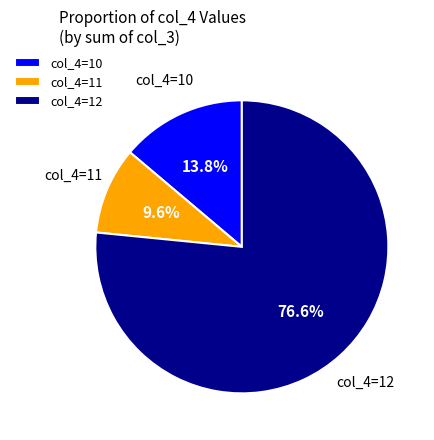

What is the majority slice?

col_4=12